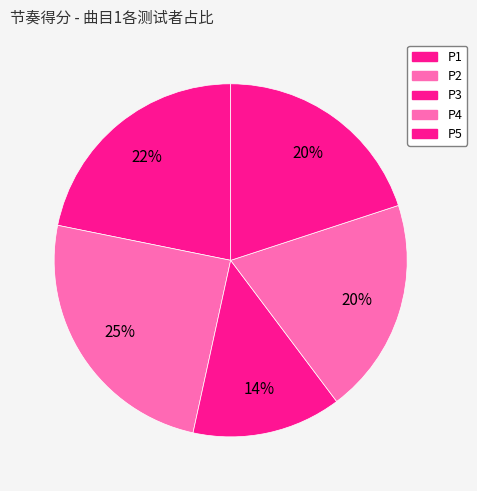

How many slices are in this pie chart?

5